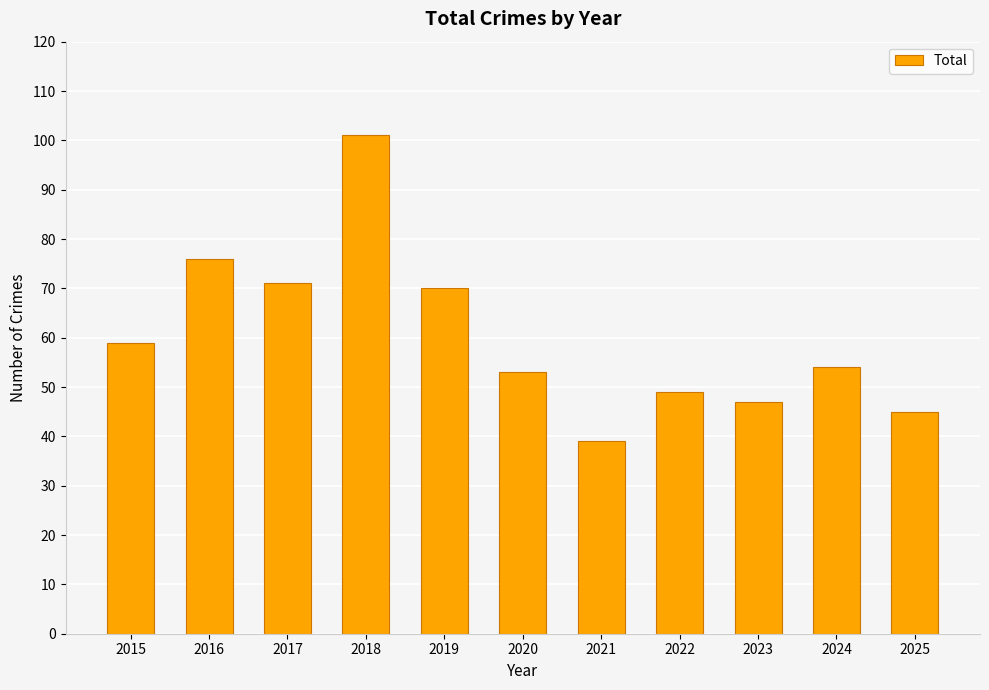

What is the difference between the second highest and second lowest values?

31